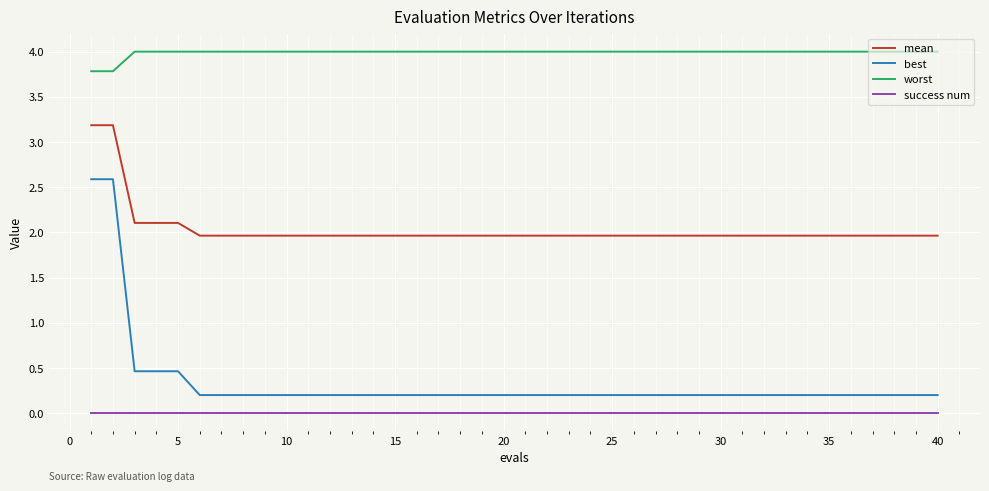

True or false: best and success num cross at least once.

False